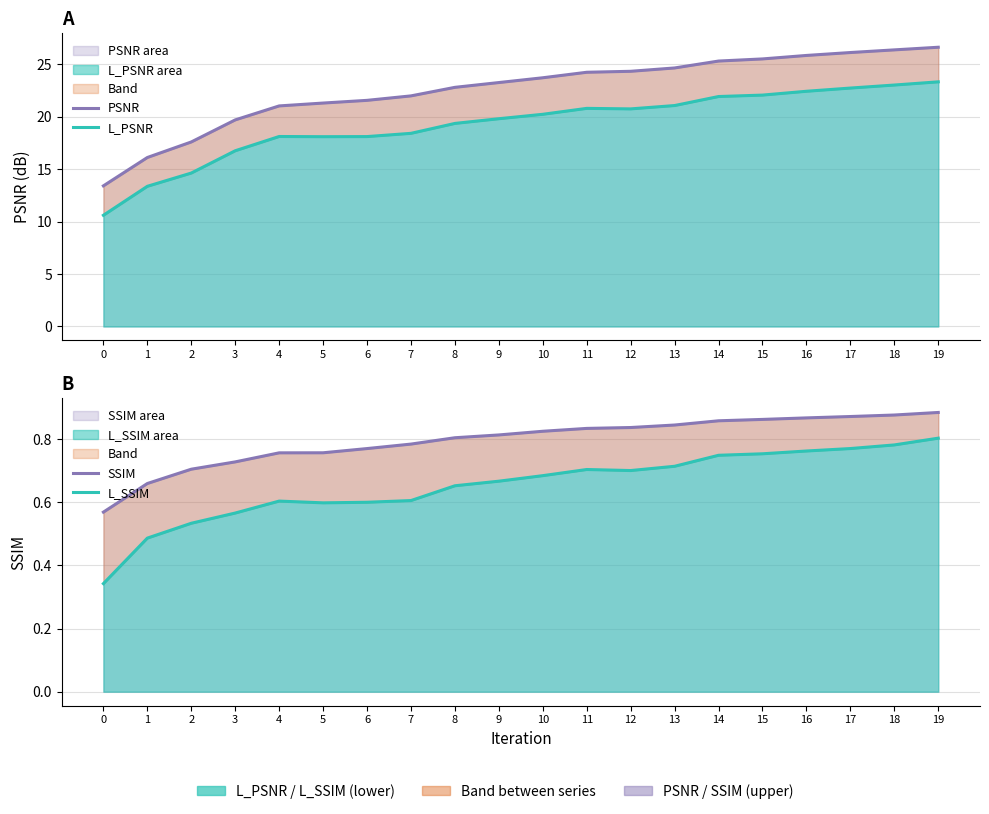

How many distinct data groups are displayed?

4